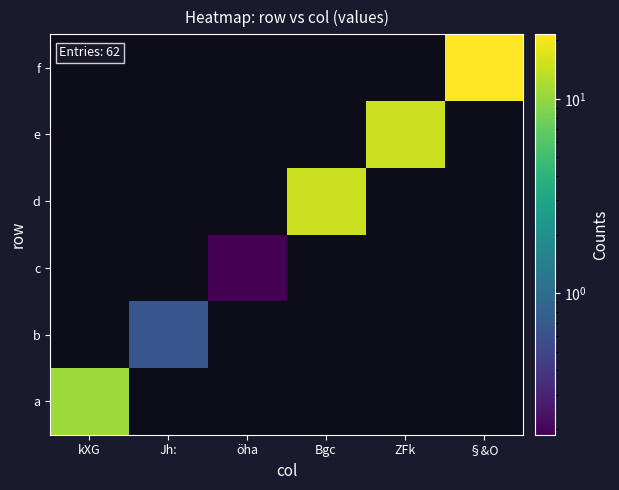

How many series are shown in this chart?

6